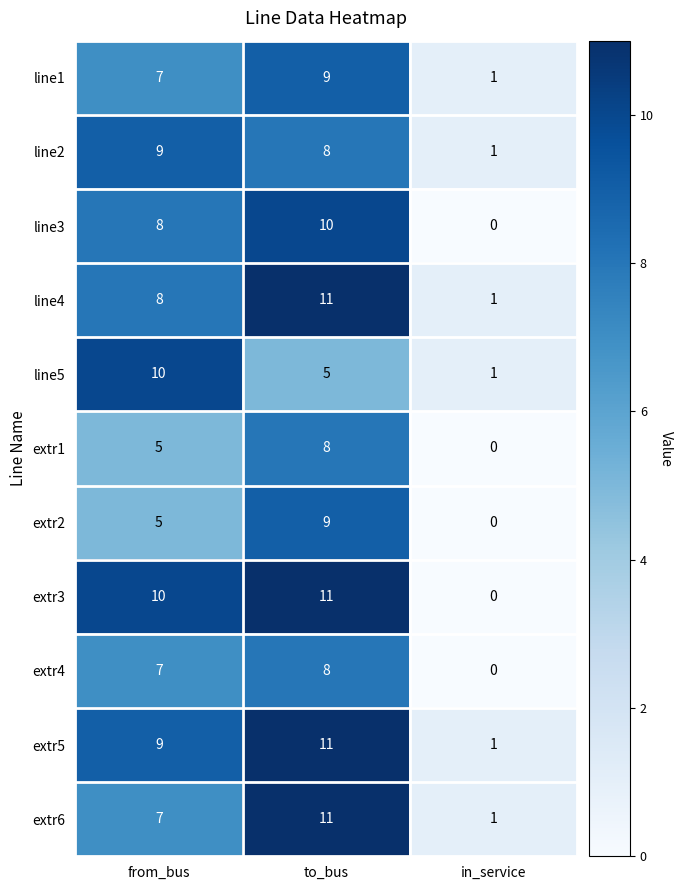

Which category has the lowest value in the extr3 series?

in_service